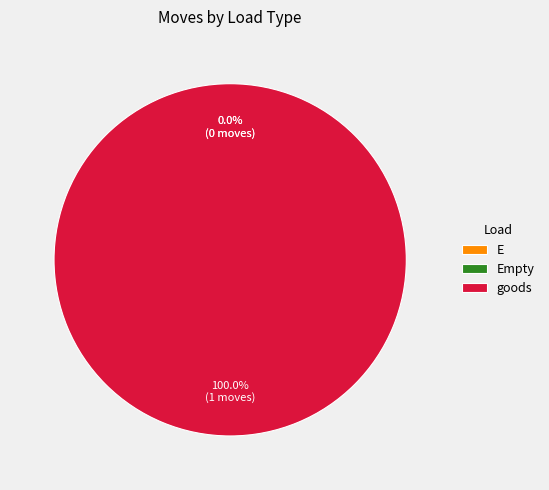

Do E and Empty together represent more than half of the pie?

No